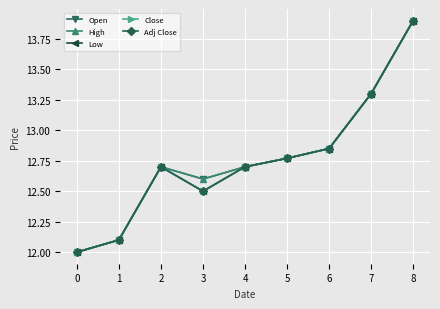

Does the chart have visible grid lines?

Yes